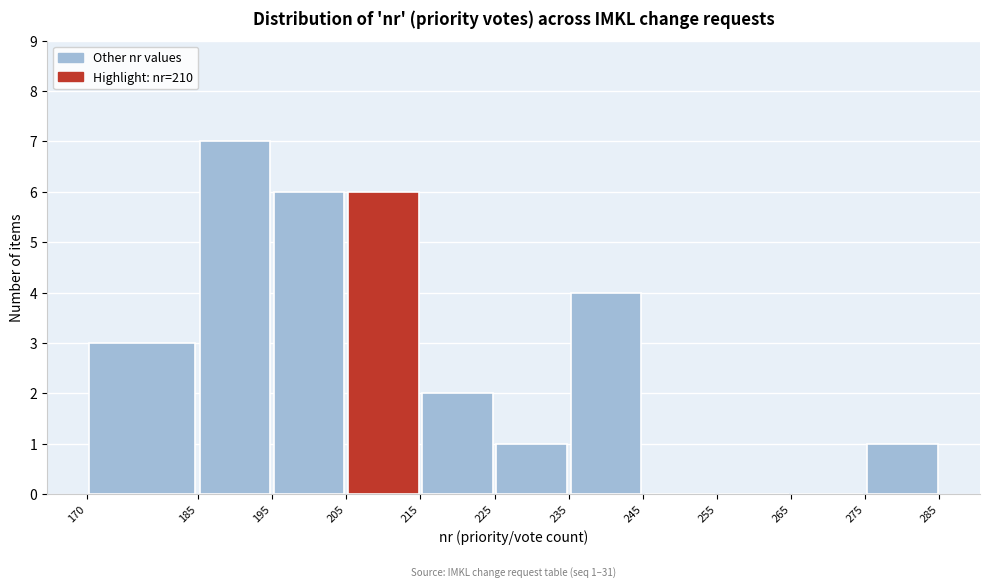

Which range on the x-axis has the tallest bar?

185 to 195